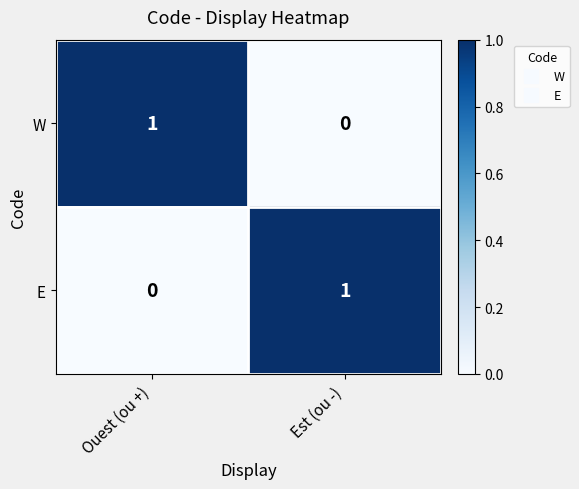

Is the value of W at Est (ou -) greater than the value of E at Est (ou -)?

No